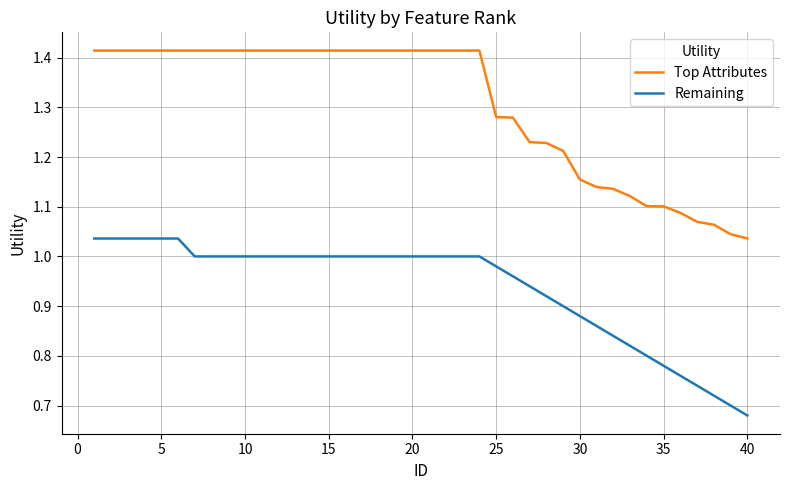

True or false: Top Attributes and Remaining intersect in this chart.

False